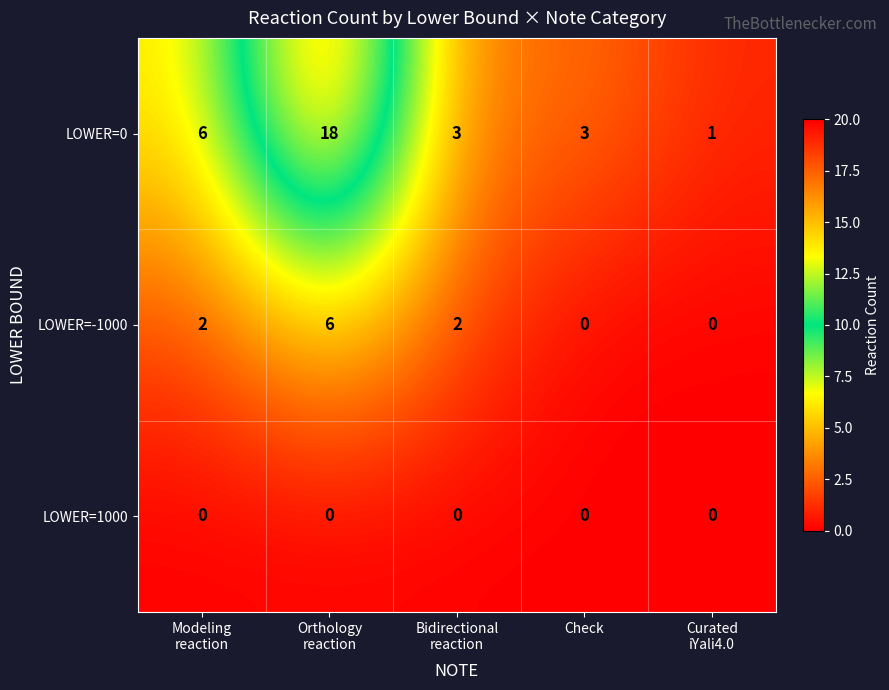

Rank the series by their maximum value, from highest to lowest.

LOWER=0, LOWER=-1000, LOWER=1000